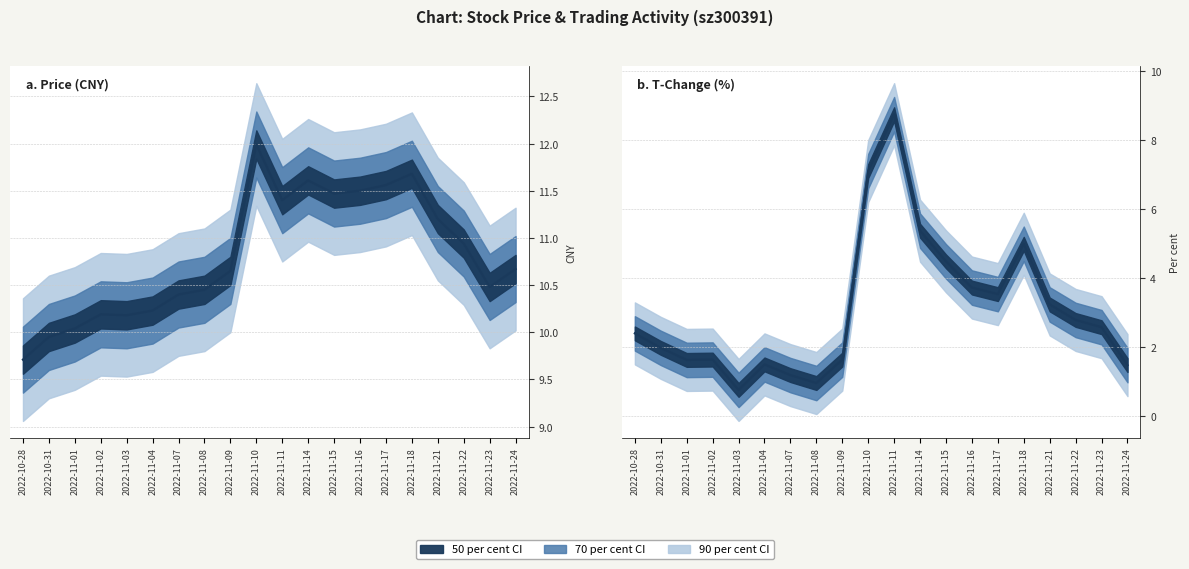

True or false: price and t_change intersect in this chart.

False